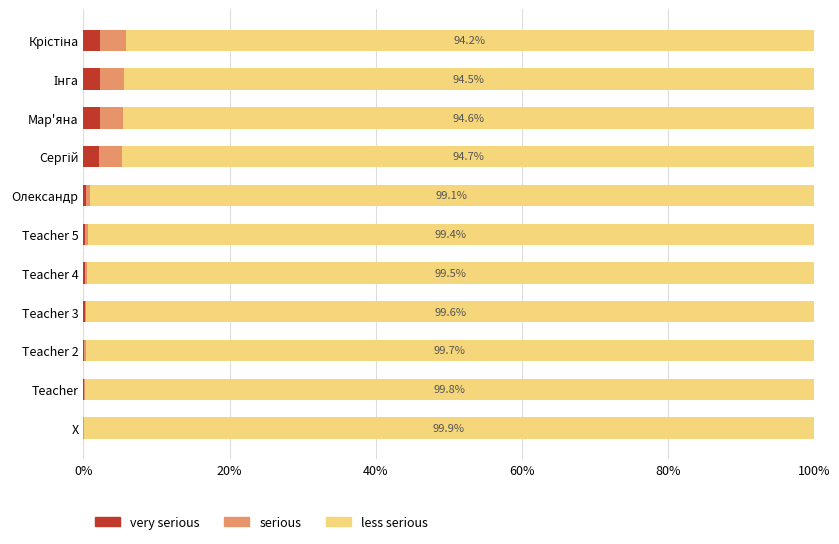

What is the total value across all series at Мар'яна?

100.0